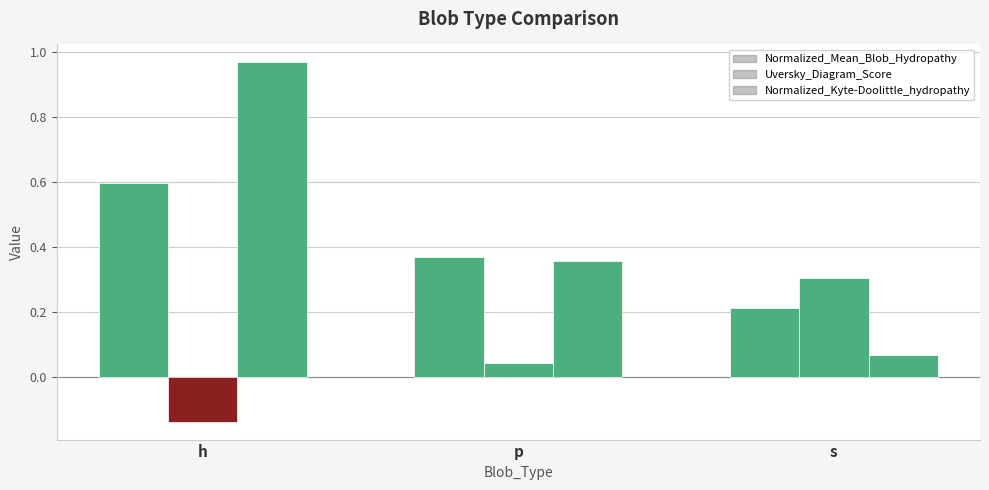

How many values in Uversky_Diagram_Score are above zero?

2